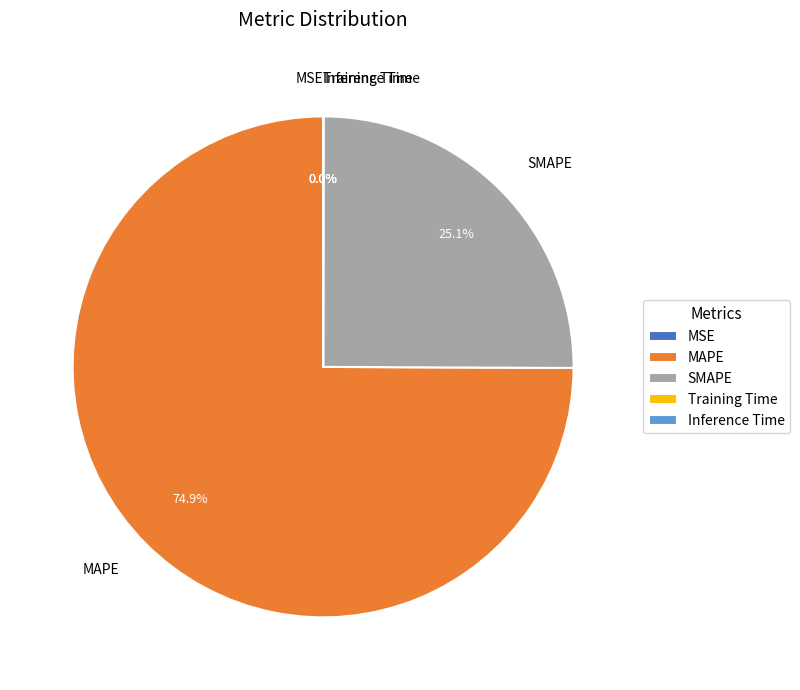

What percentage is NOT represented by SMAPE?

74.9%